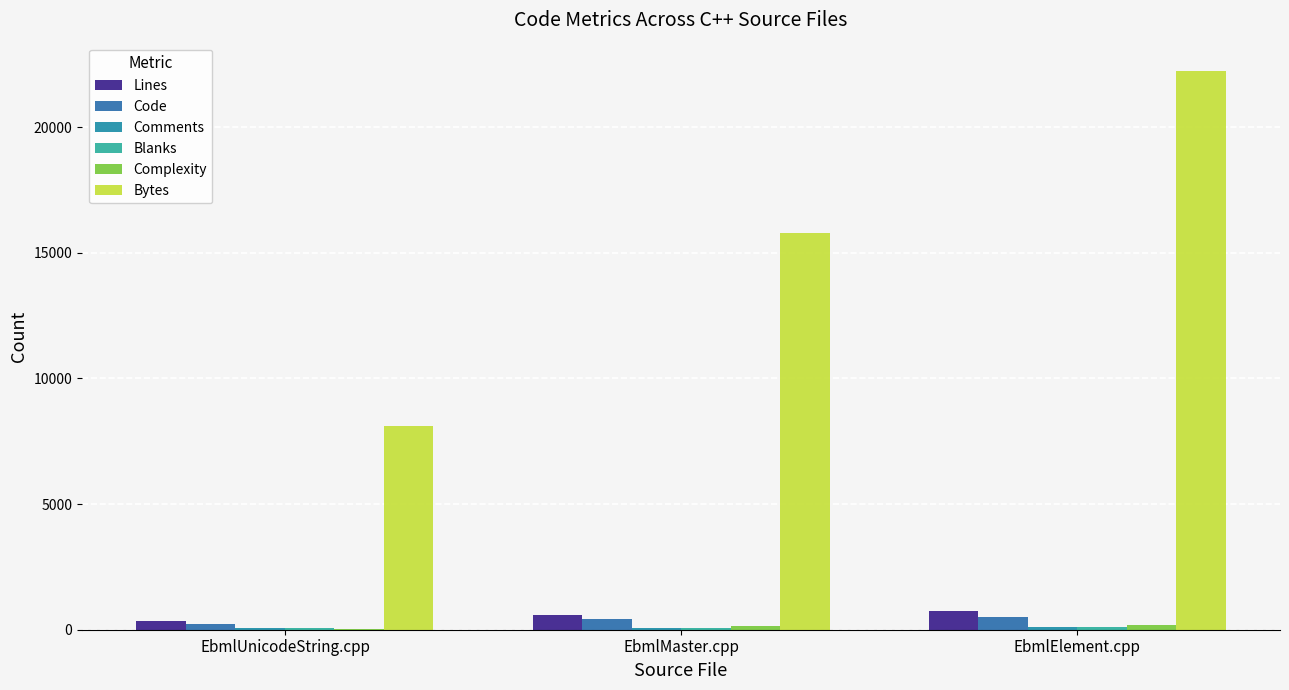

Reading left to right, list all the values displayed in this chart.

Lines: 332	569	736
Code: 217	412	526
Comments: 62	74	115
Blanks: 53	83	95
Complexity: 47	129	176
Bytes: 8110	15783	22248